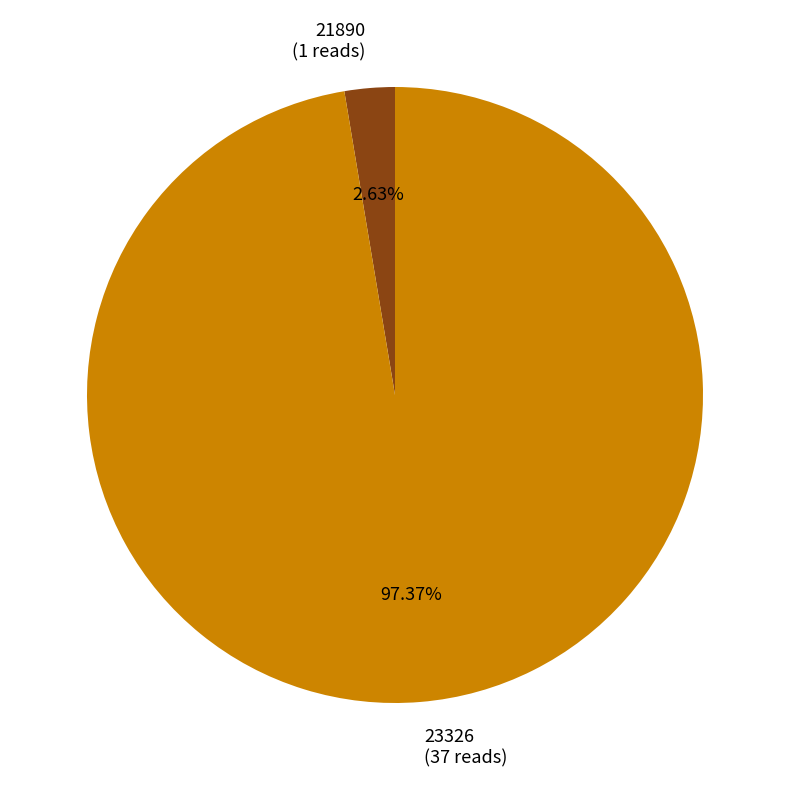

Is there any slice that represents more than half of the pie?

Yes